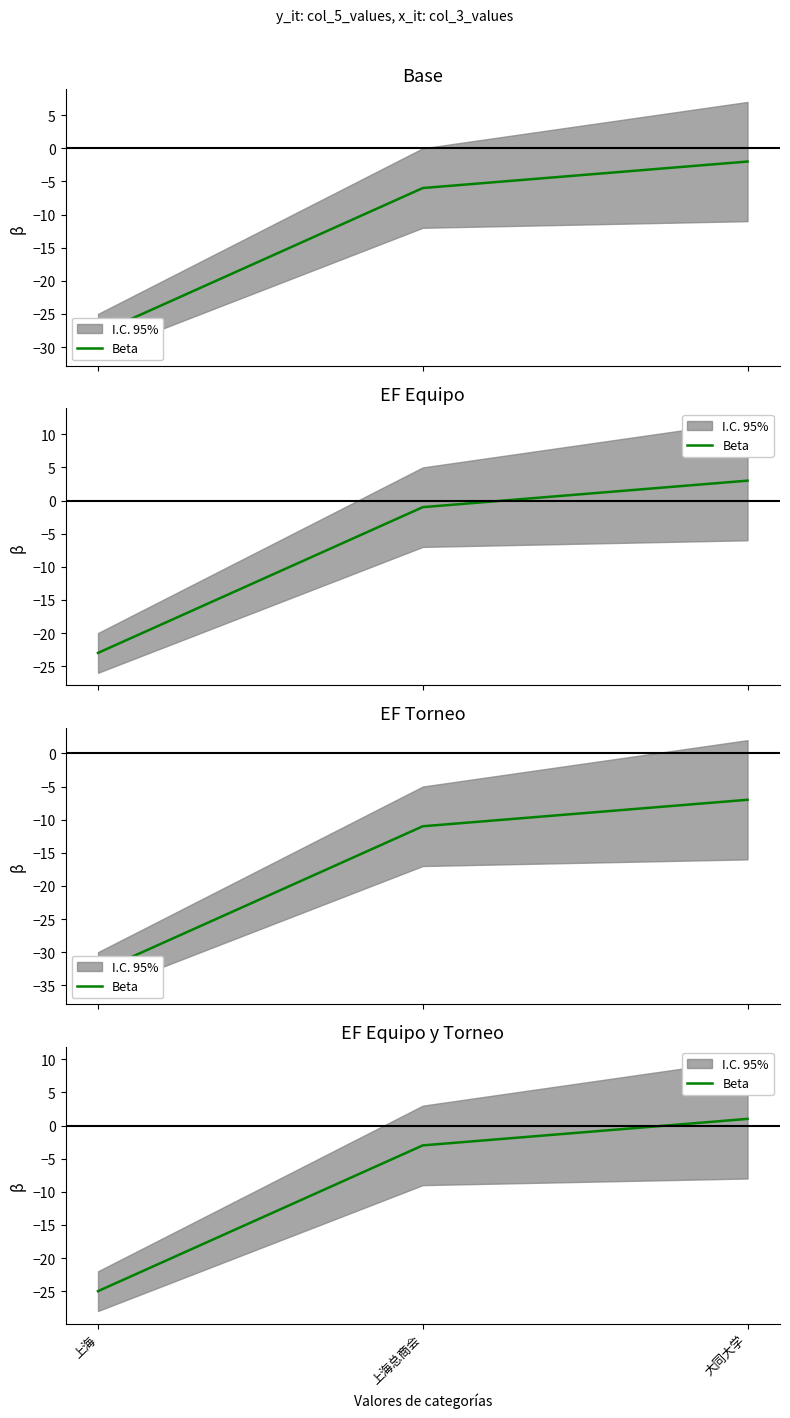

Reading right to left, extract all data points from this chart.

1	-3	-25